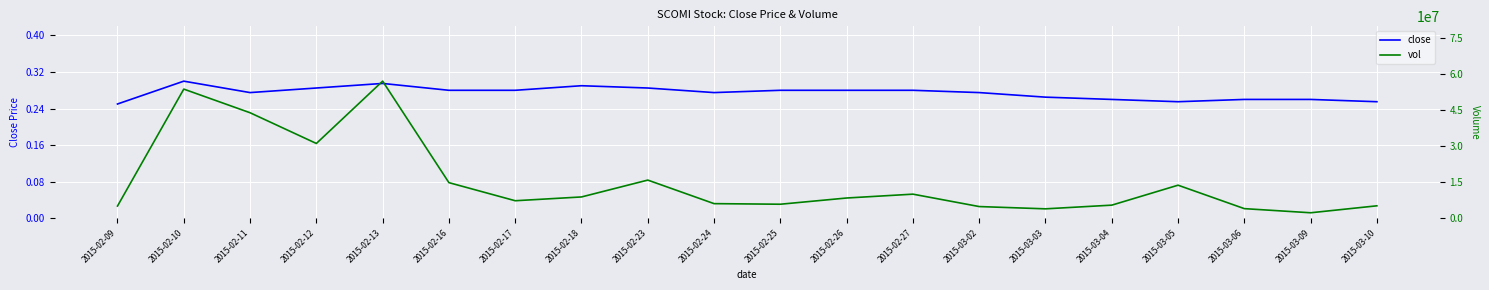

What is the value of the vol point at the 3rd from the left?

43987300.0